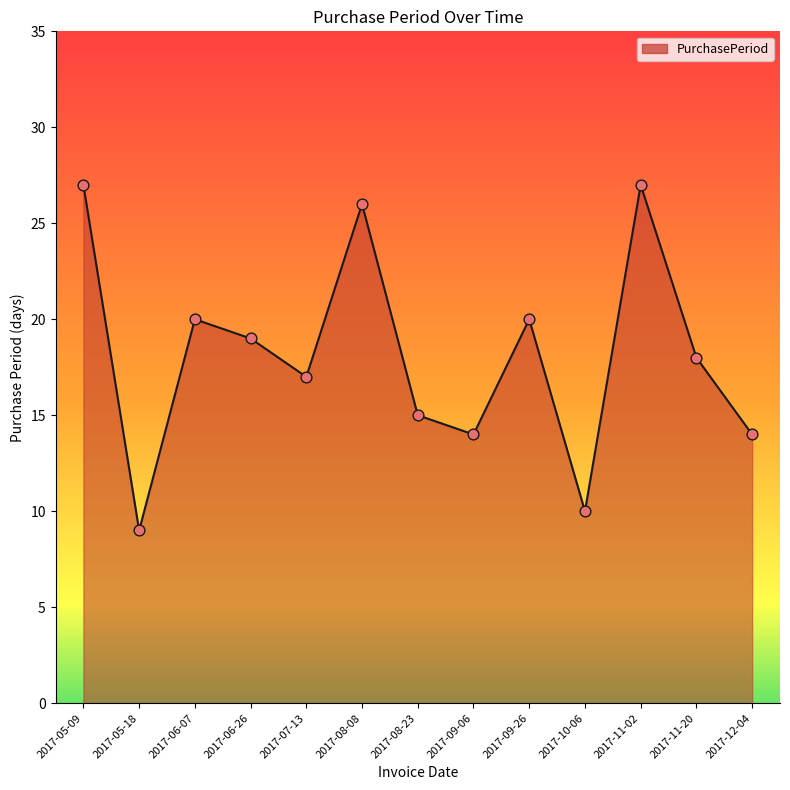

Between 2017-11-20 and 2017-06-07, which is larger?

2017-06-07